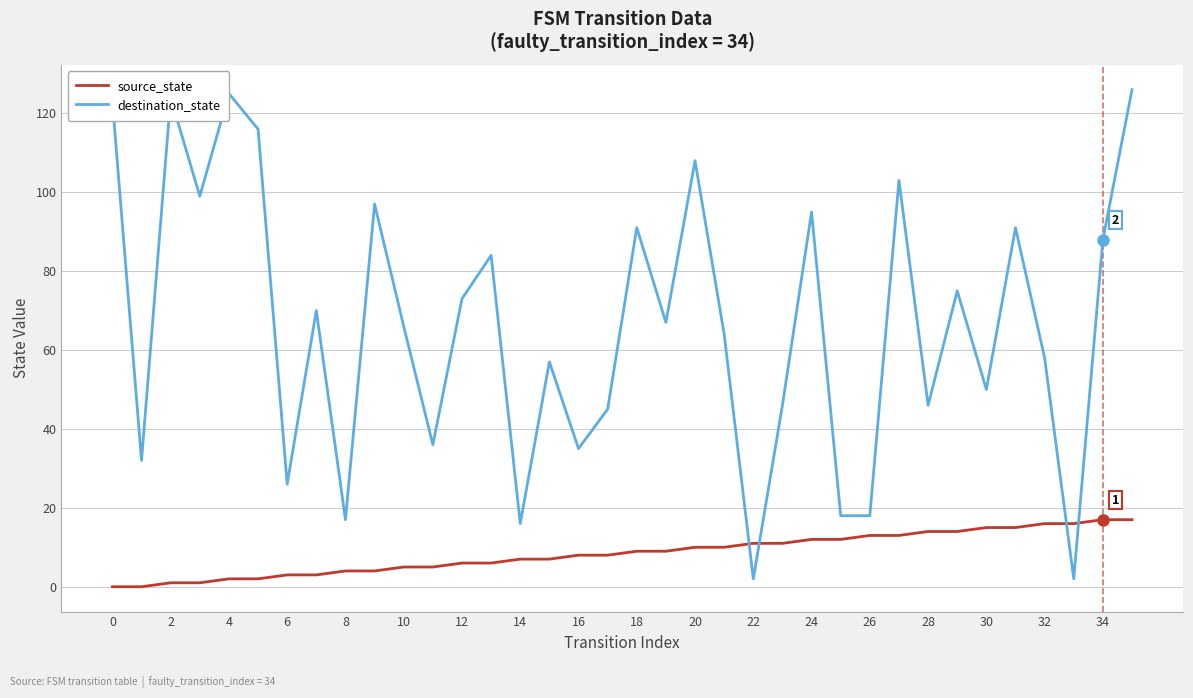

List the series in order of their overall mean, highest first.

destination_state, source_state